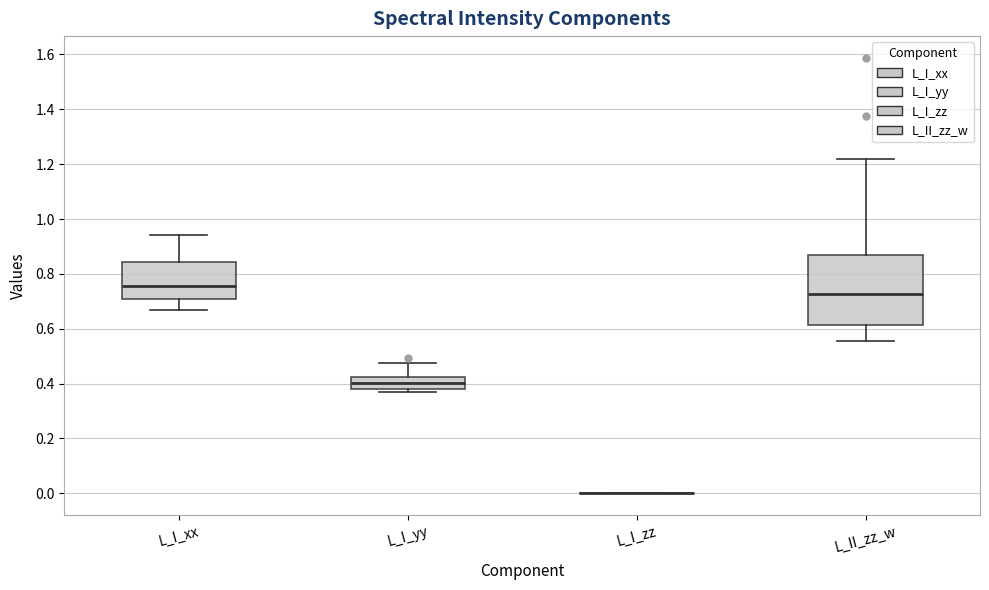

Reading left to right, transcribe this box plot: for each box, give where its median line is, the range the box spans, and where its two whiskers end, as read against the y-axis. The values are not printed on the chart, so give them approximately, as read against the axis.

L_I_xx: median 0.76, box 0.70 to 0.84, whiskers 0.66 to 0.94
L_I_yy: median 0.40, box 0.38 to 0.42, whiskers 0.38 (just below the box's lower edge) to 0.48
L_I_zz: box collapsed to a line at 0.00, whiskers 0.00 to 0.00
L_II_zz_w: median 0.72, box 0.62 to 0.86, whiskers 0.56 to 1.22